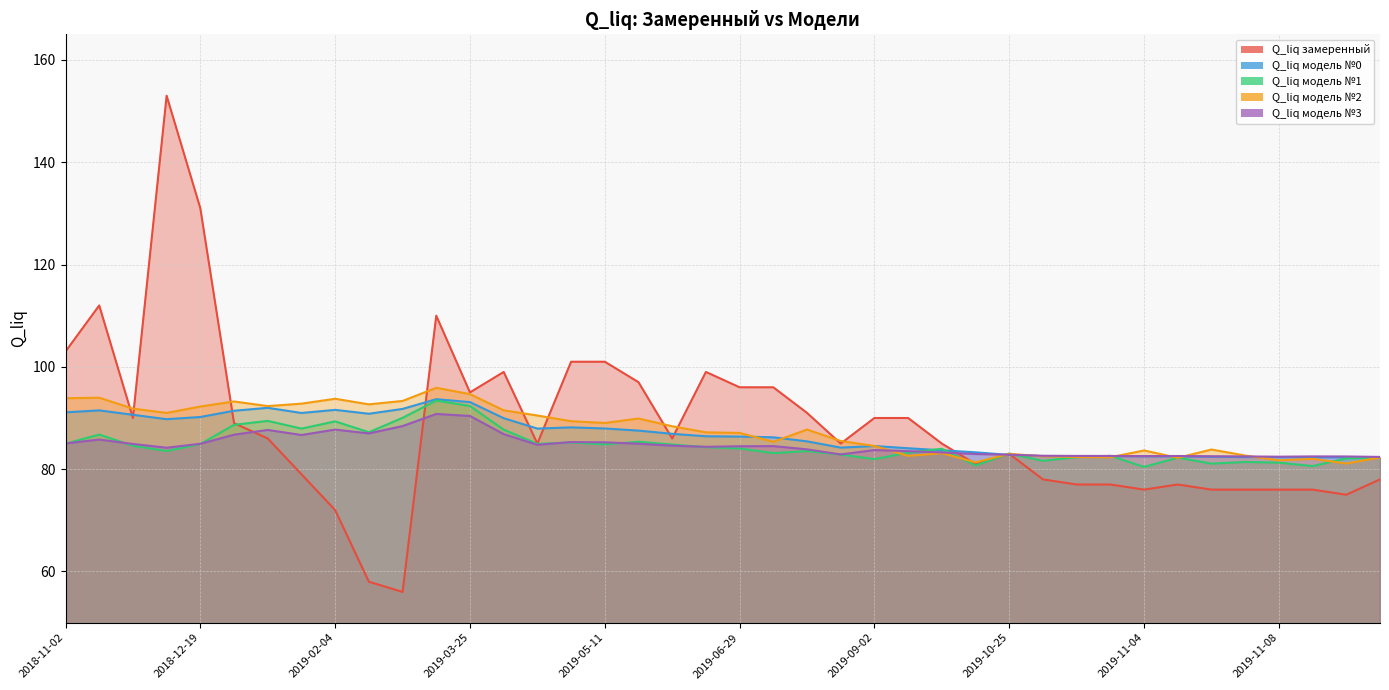

In Q_liq модель №3, how many points are lower than both neighbors (excluding endpoints)?

8